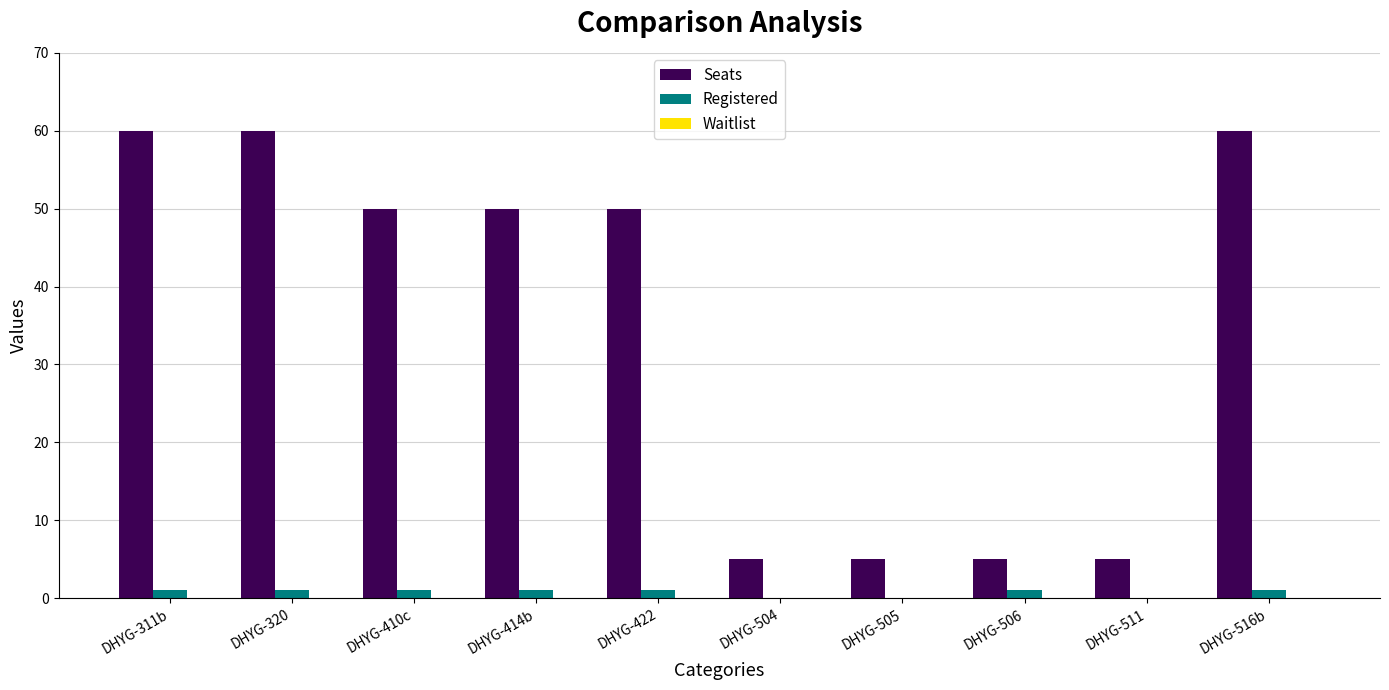

Which series has the largest total across all categories?

Seats